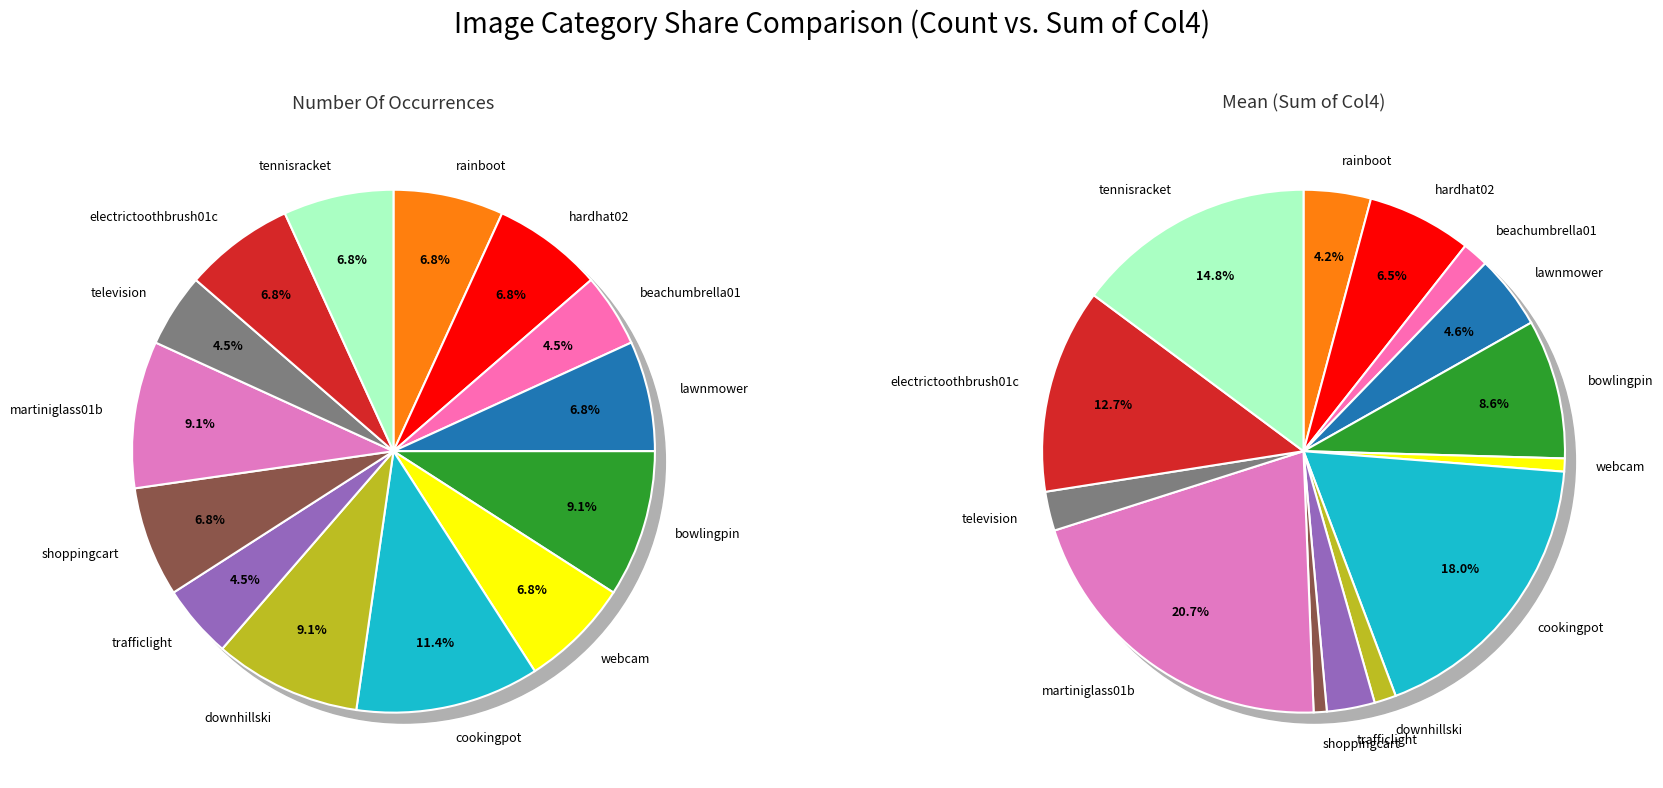

Is lawnmower.jpg the majority of the pie?

No